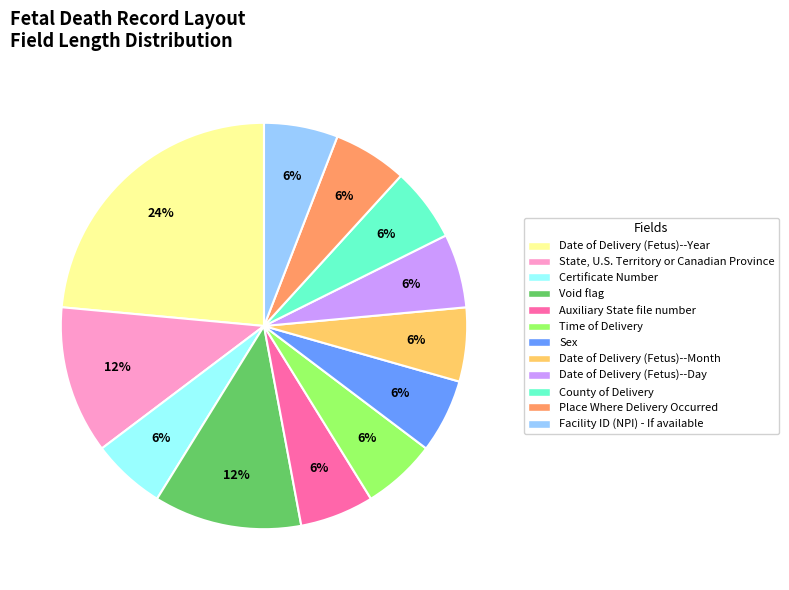

To the nearest percent, what is the difference between the State, U.S. Territory or Canadian Province and Place Where Delivery Occurred slice percentages?

6%